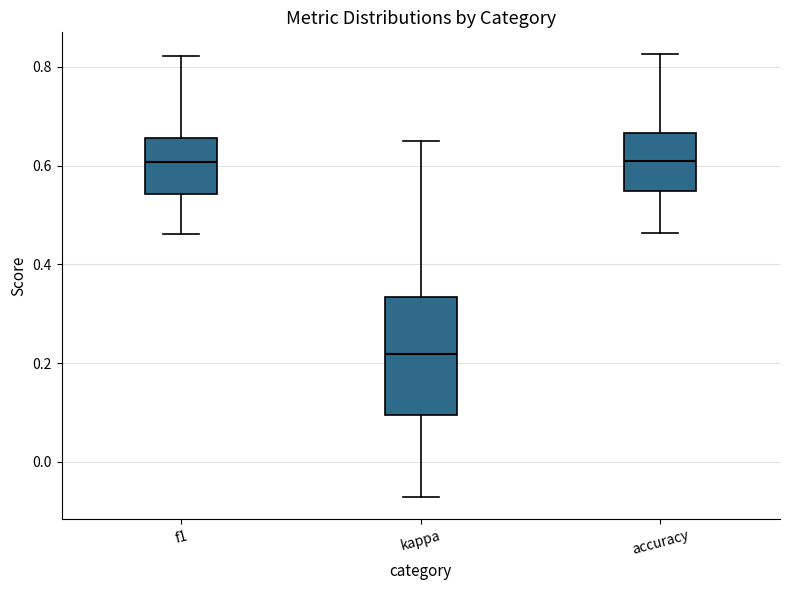

Reading left to right, read every box against the y-axis: the position of its median line, the range the box covers, and the ends of its whiskers. The values are not printed on the chart, so give them approximately, as read against the axis.

f1: median 0.60, box 0.54 to 0.66, whiskers 0.46 to 0.82
kappa: median 0.22, box 0.10 to 0.34, whiskers -0.08 to 0.66
accuracy: median 0.60, box 0.54 to 0.66, whiskers 0.46 to 0.82